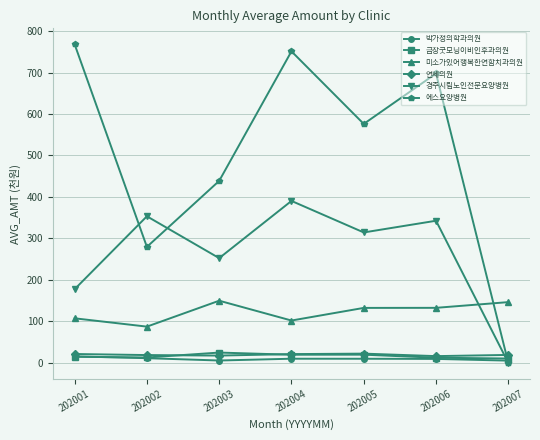

What are all the series names shown in the legend?

박가정의학과의원, 금장굿모닝이비인후과의원, 미소가있어행복한연합치과의원, 연세의원, 경주시립노인전문요양병원, 에스요양병원